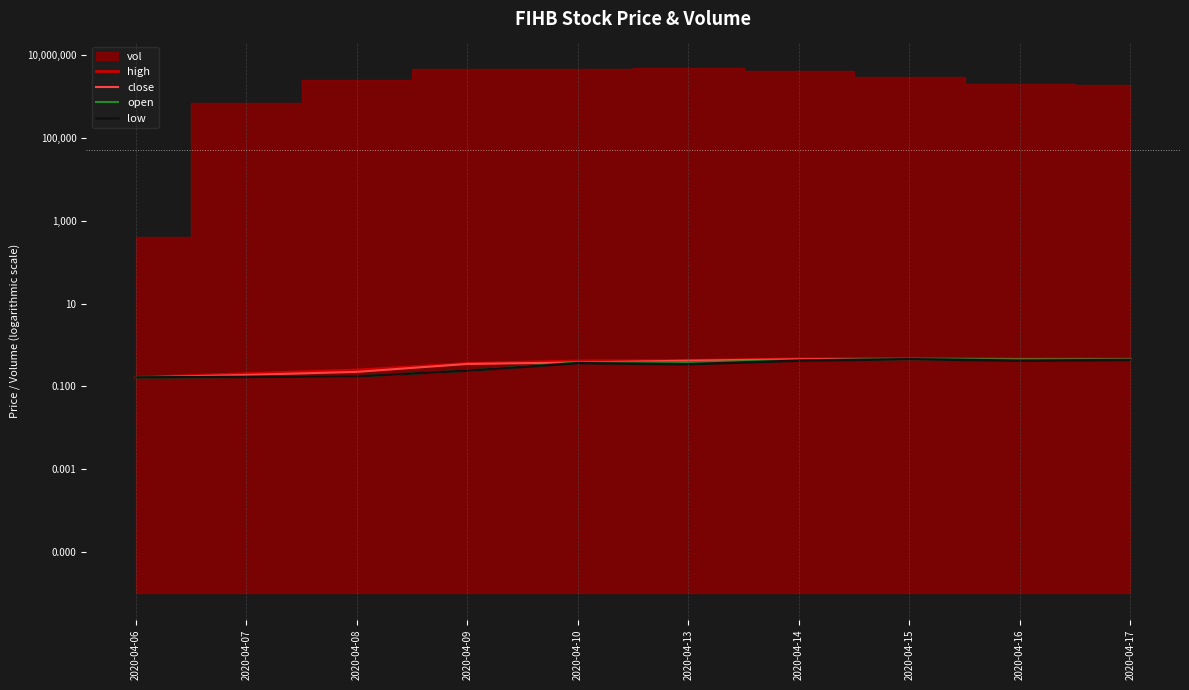

How many high values are between 0 and 1?

10